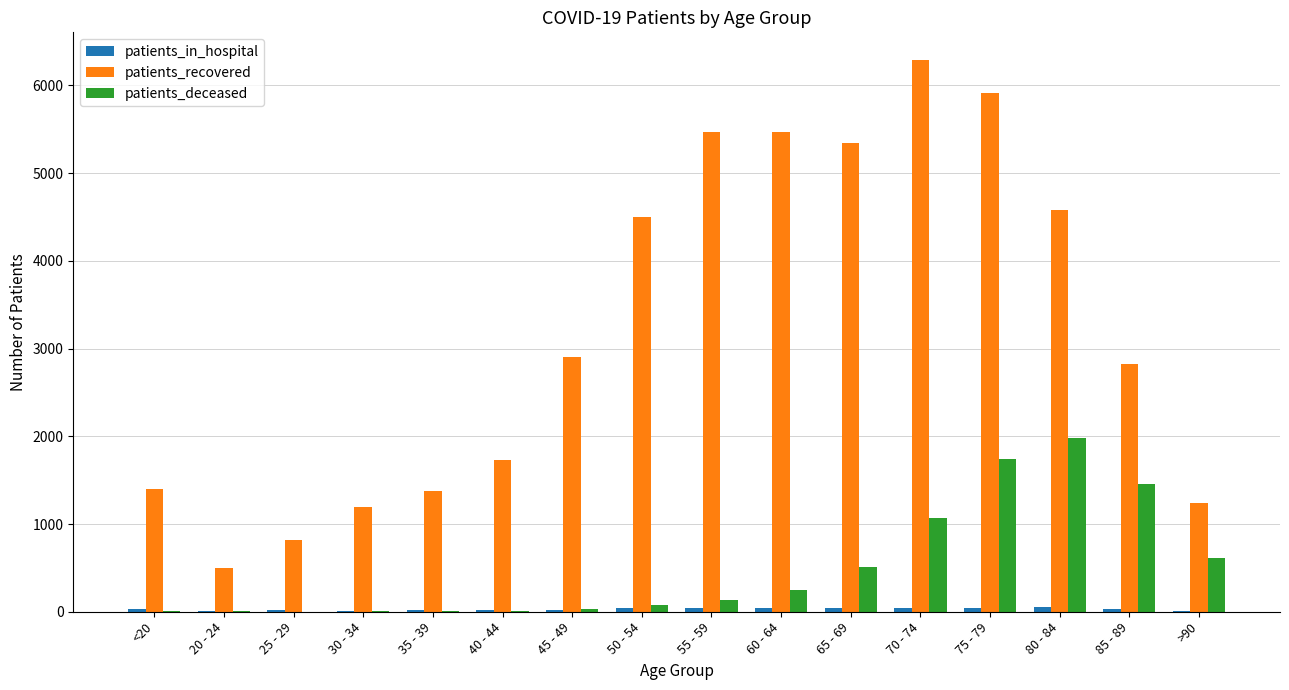

At which label is patients_deceased closest to 992?

70 - 74